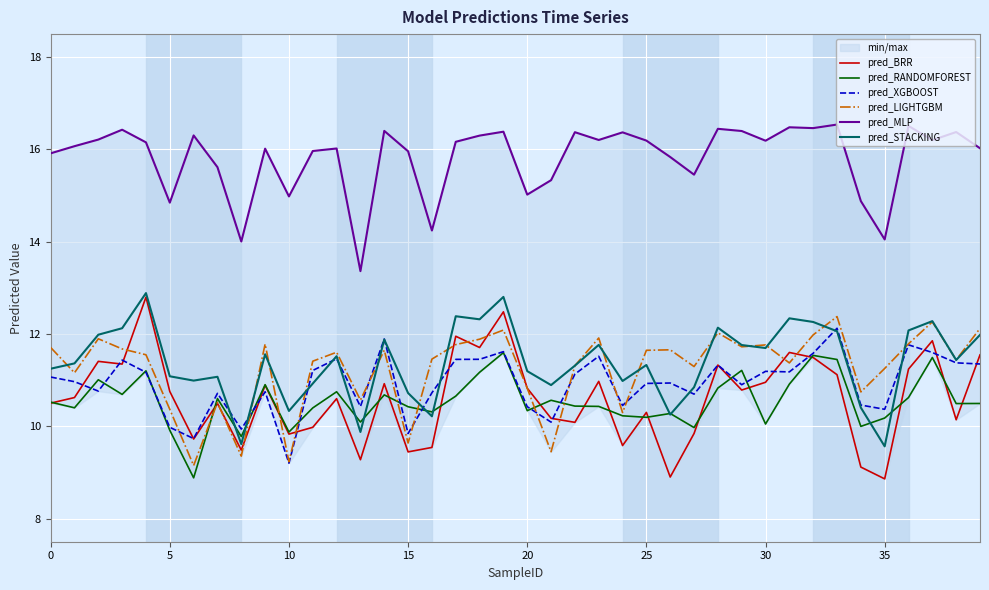

What is the greatest value displayed?

16.5